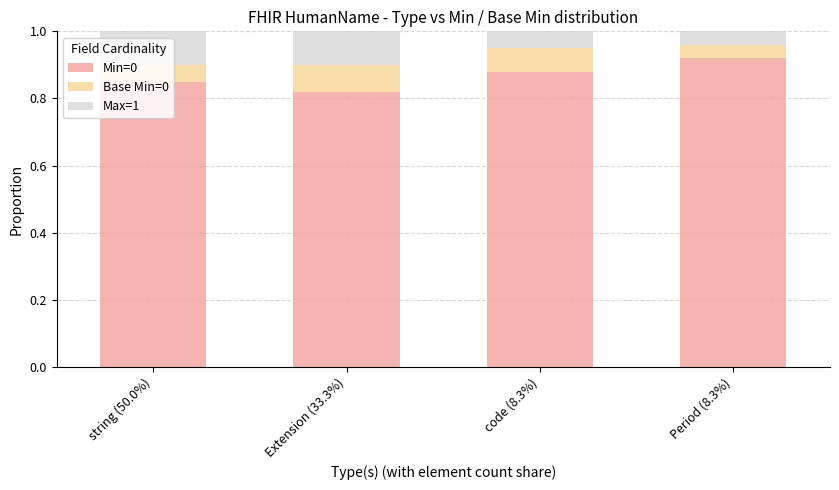

What is the total value across all series at code (8.3%)?

1.0